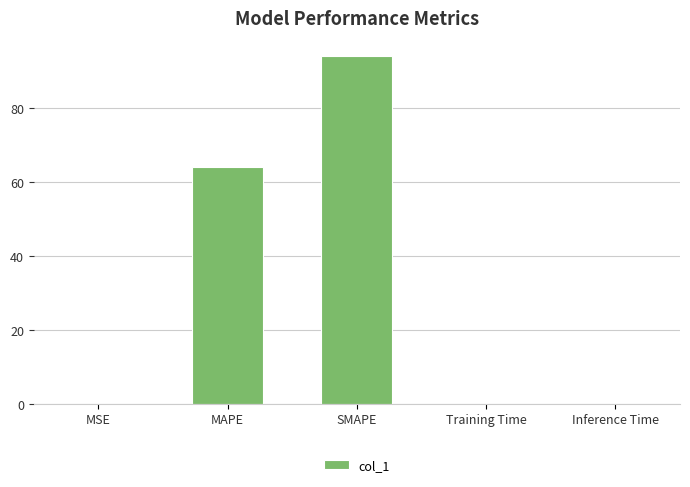

What value does the data have at MAPE?

64.0